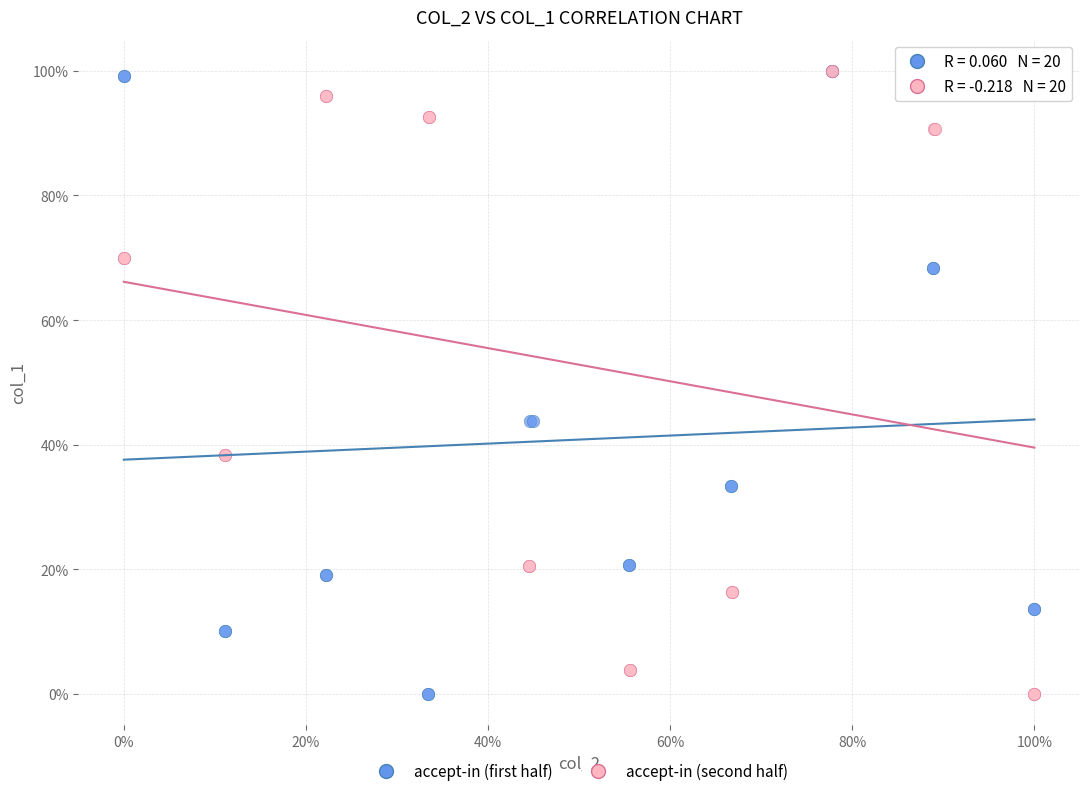

What are all the series names shown in the legend?

accept-in (first half), accept-in (second half)